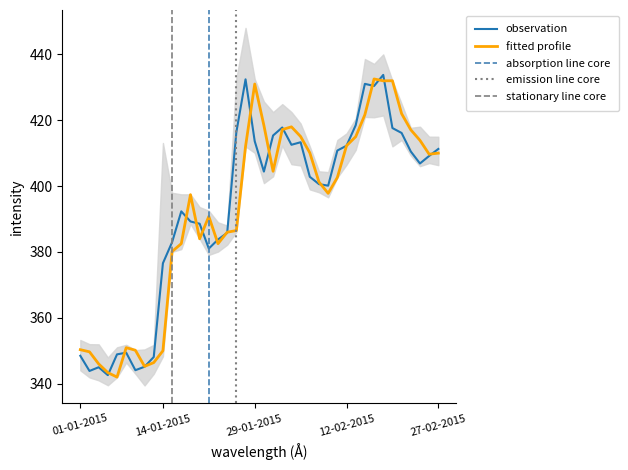

Which series has the largest range (max minus min)?

observation